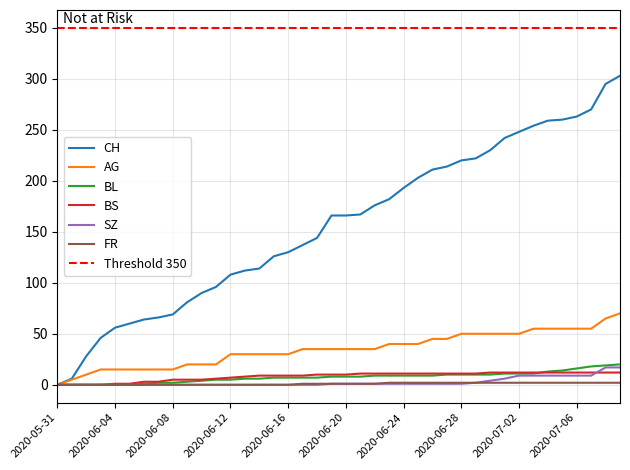

Does the chart display data point markers on the line(s)?

No